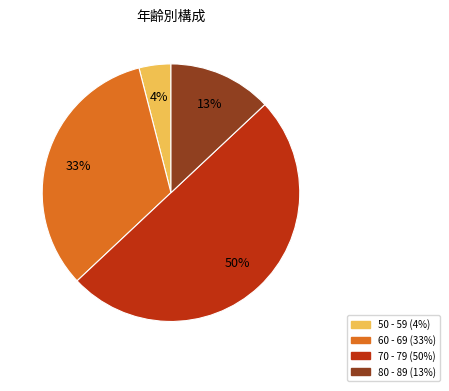

To the nearest percent, what is the average slice percentage?

25%